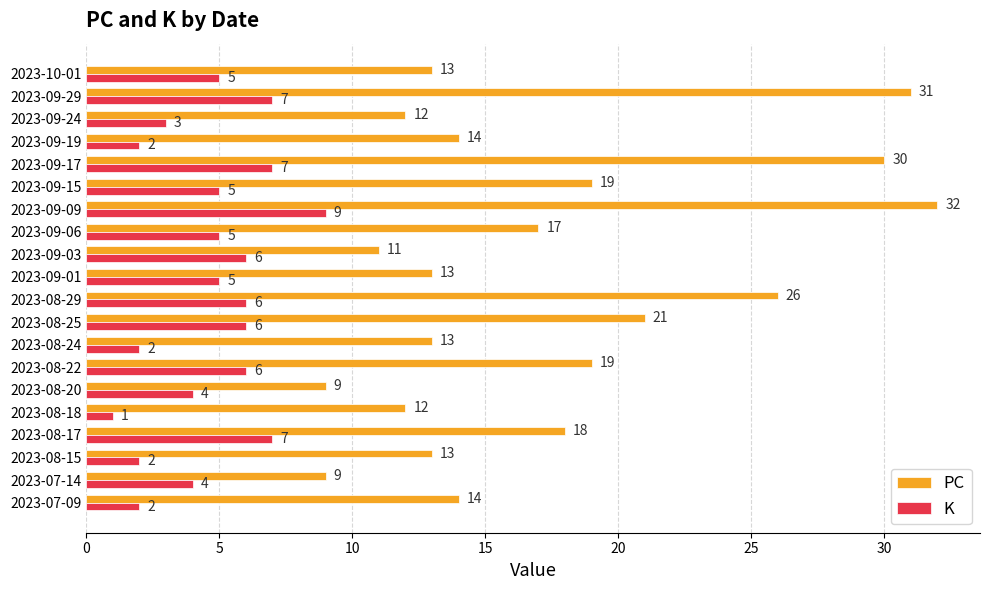

What is the maximum value for K?

9